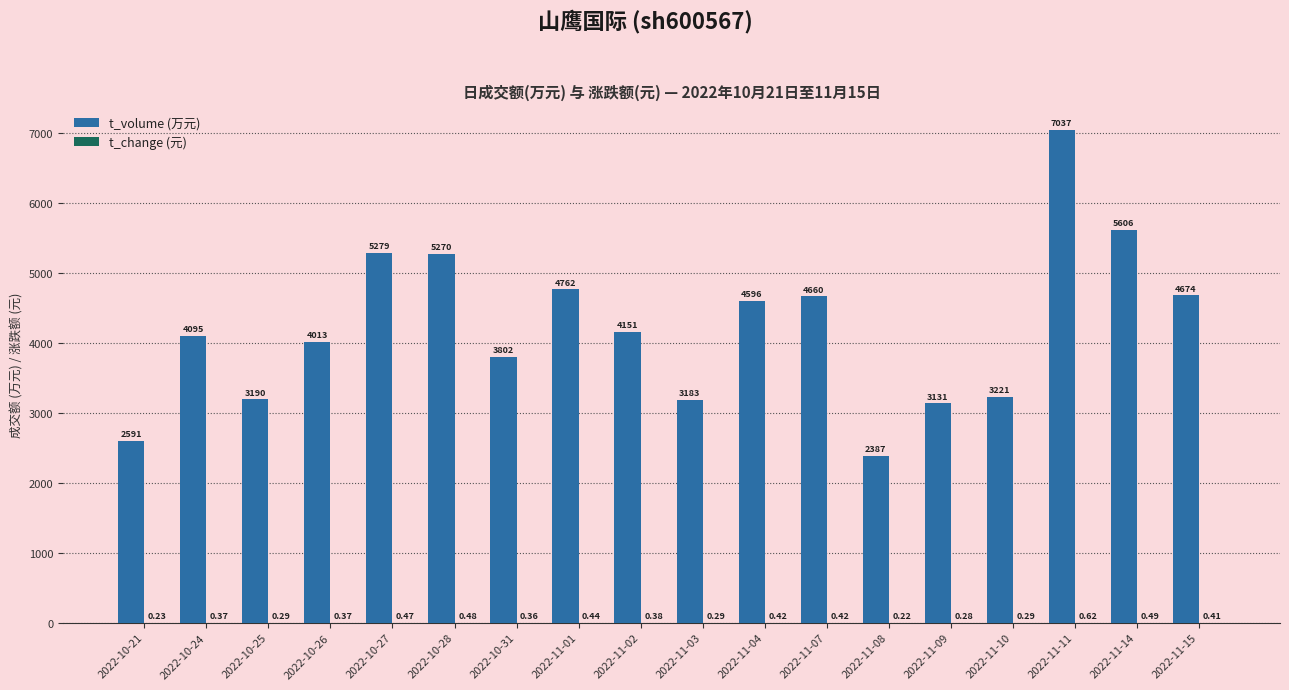

Are the bars grouped side by side (vs. stacked)?

Yes